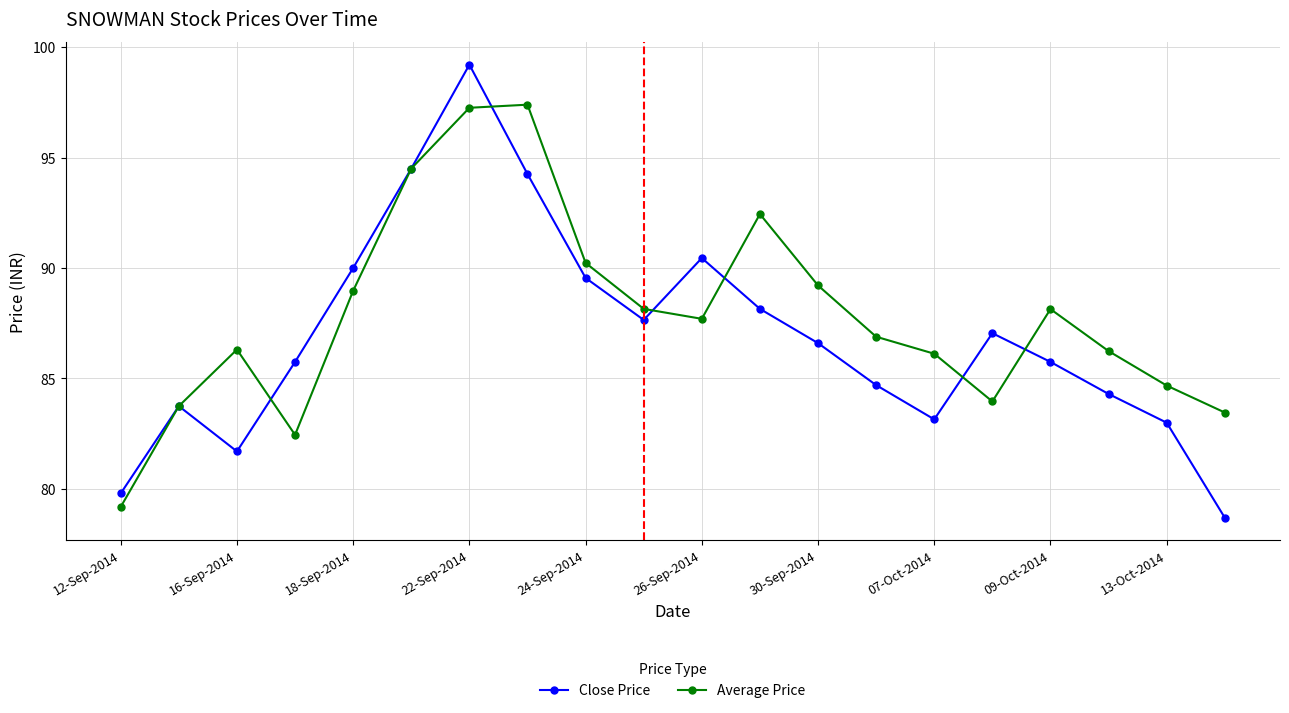

Count the number of data series in this chart.

2